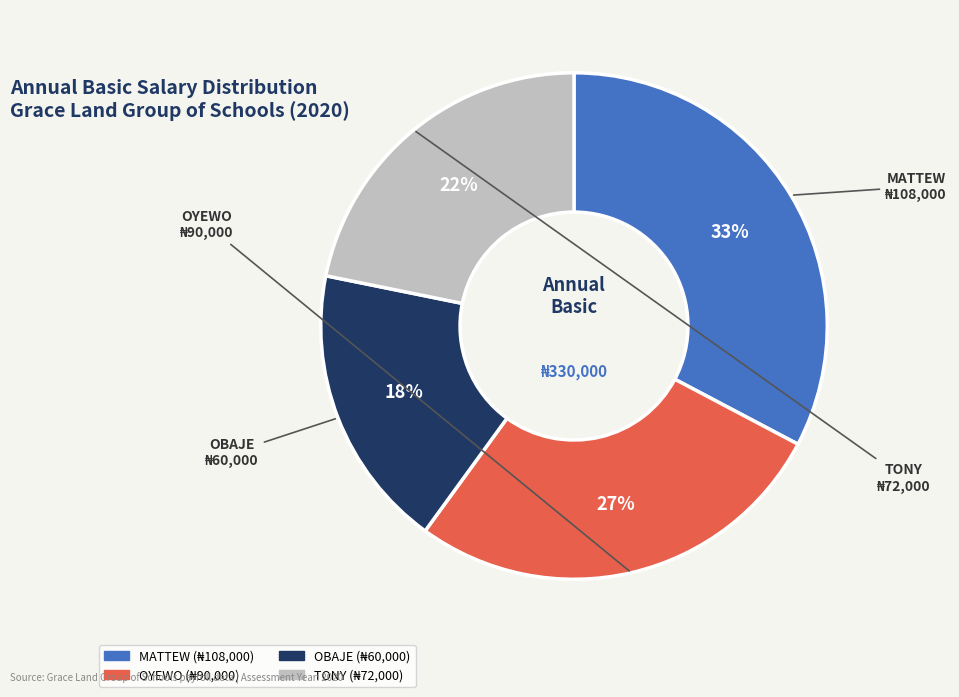

True or false: TONY accounts for 22% of the total.

True